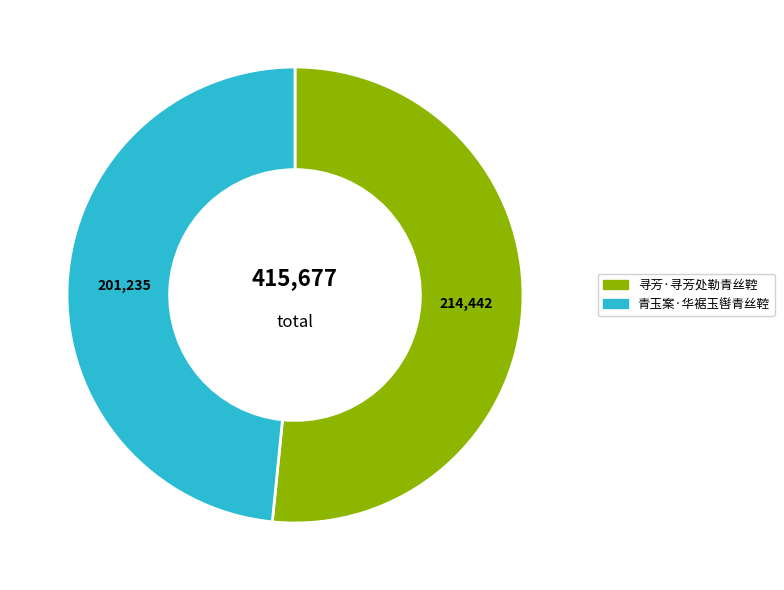

Between 寻芳·寻芳处勒青丝鞚 and 青玉案·华裾玉辔青丝鞚, which is larger?

寻芳·寻芳处勒青丝鞚